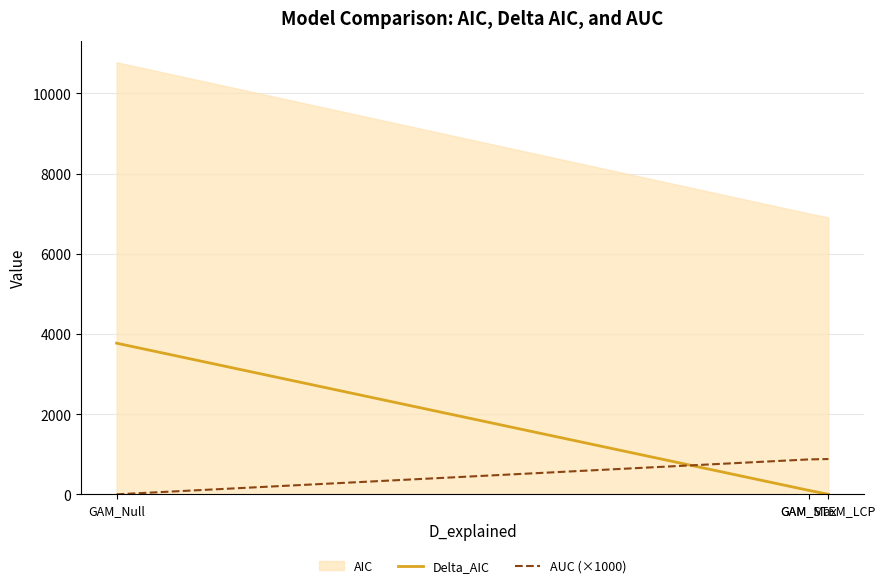

How many lines are shown in the chart?

3